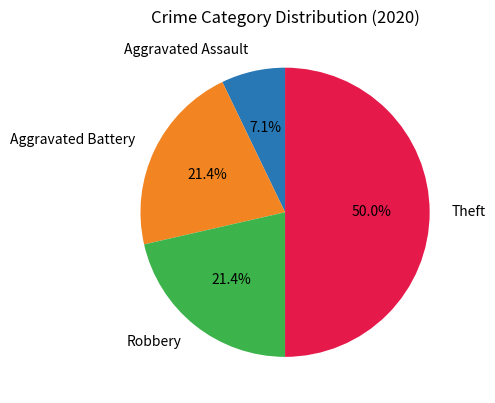

Which slice is the largest?

Theft